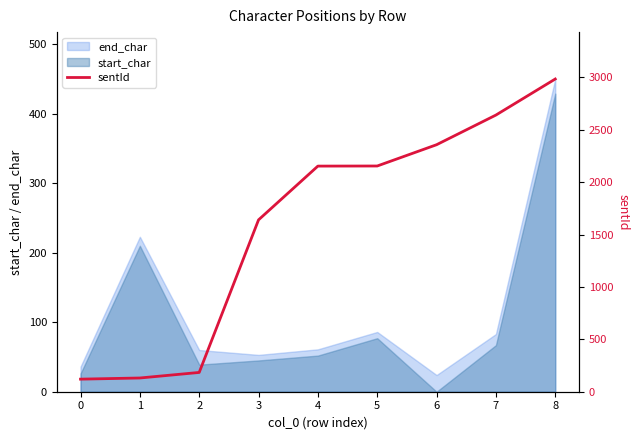

How many data points are less than 2153?

4